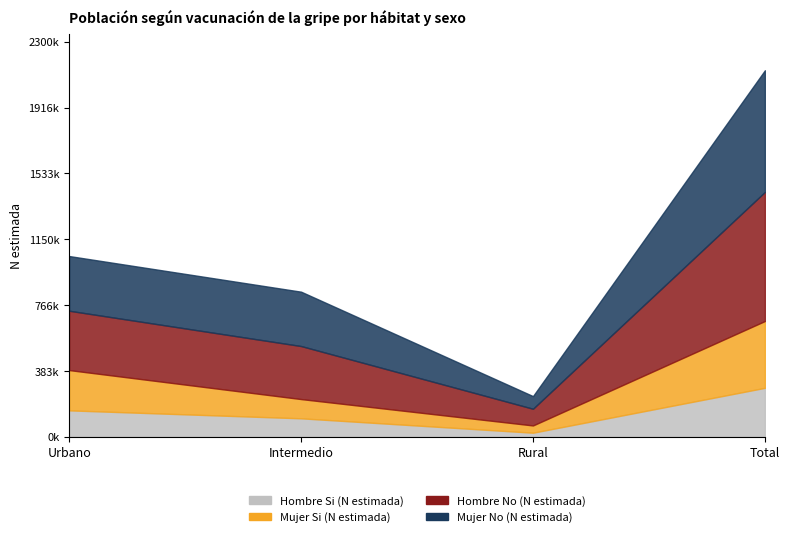

What position from the left is Rural?

3